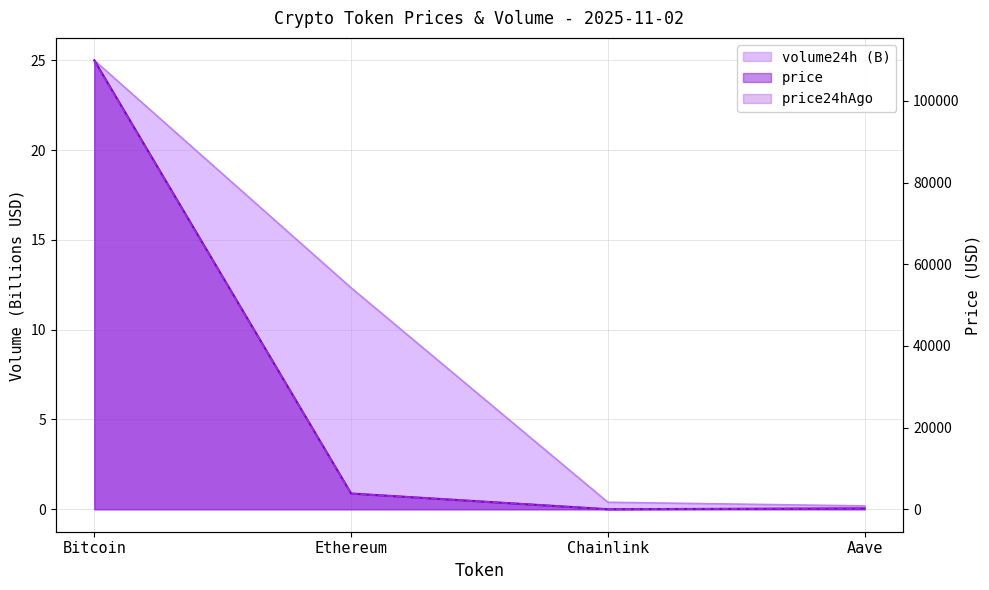

At which category is the sum across all series the highest?

Bitcoin